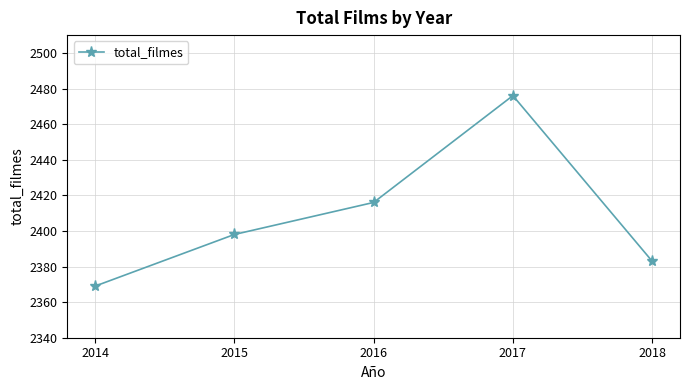

Between 2016 and 2018, which is larger?

2016